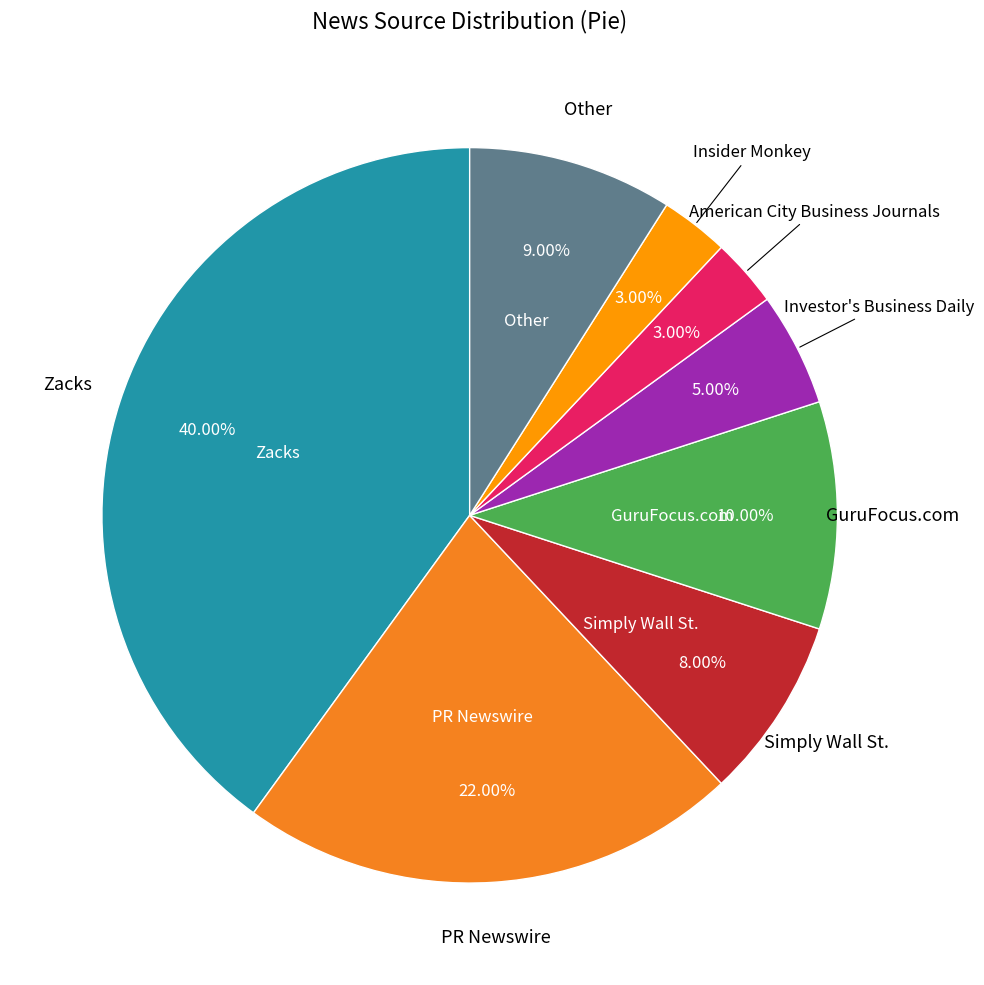

What portion of the pie excludes Investor's Business Daily?

95.0%